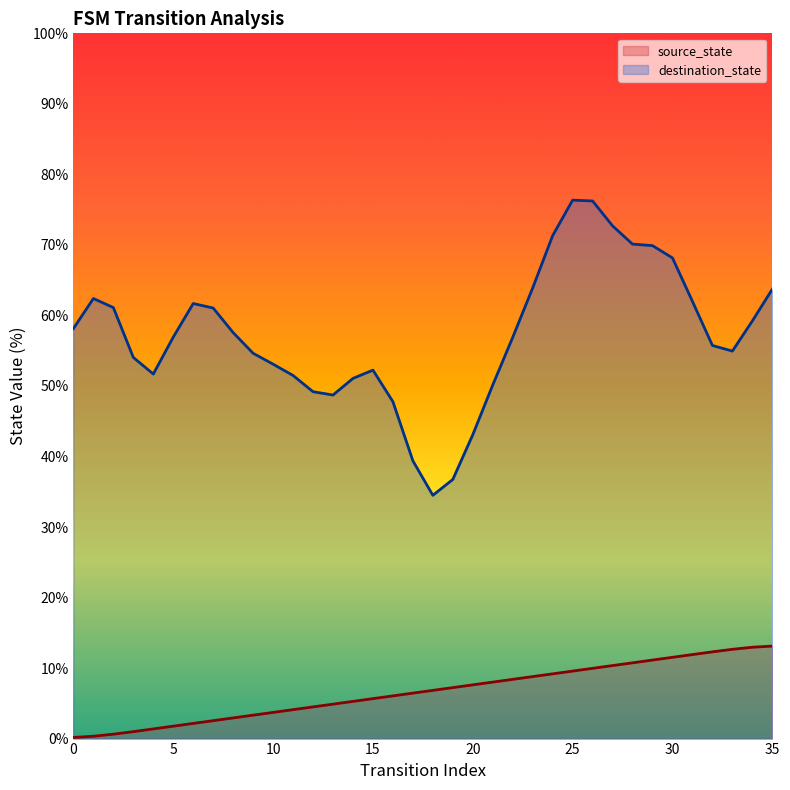

Between 24 and 17, which is larger?

24